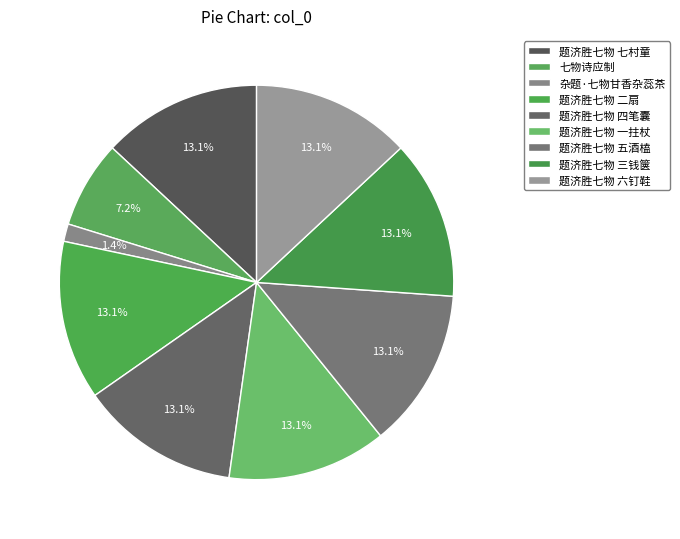

Approximately how many times larger is the value at 题济胜七物 一拄杖 compared to 题济胜七物 四笔囊?

1.0